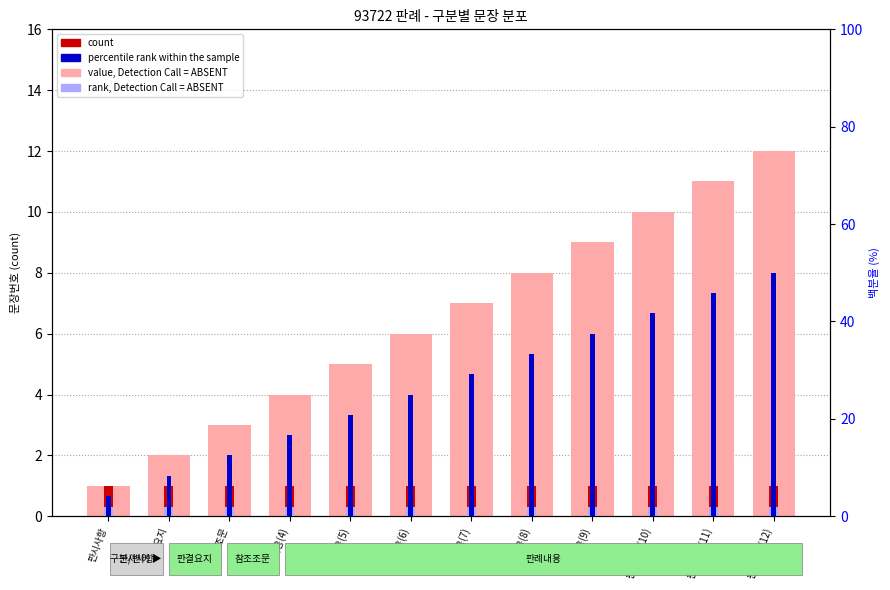

At 판례내용(8), list the series in order from largest to smallest.

percentile rank within the sample, value, Detection Call = ABSENT, rank, Detection Call = ABSENT, count